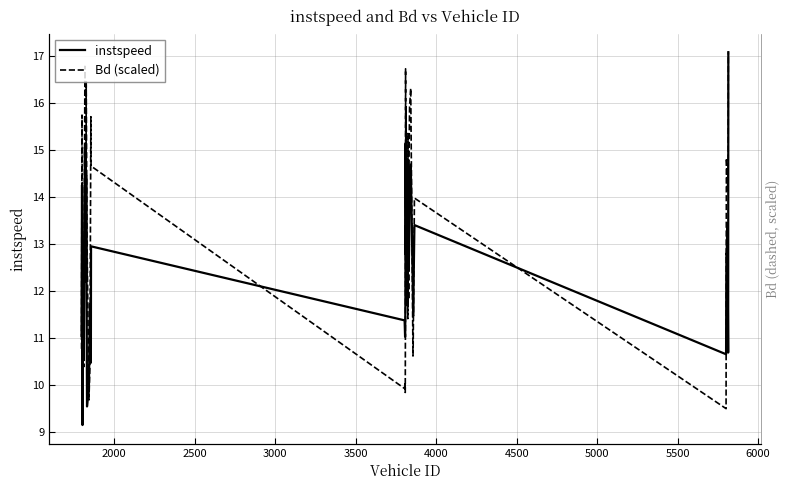

Is this an area chart (filled region under the line)?

No